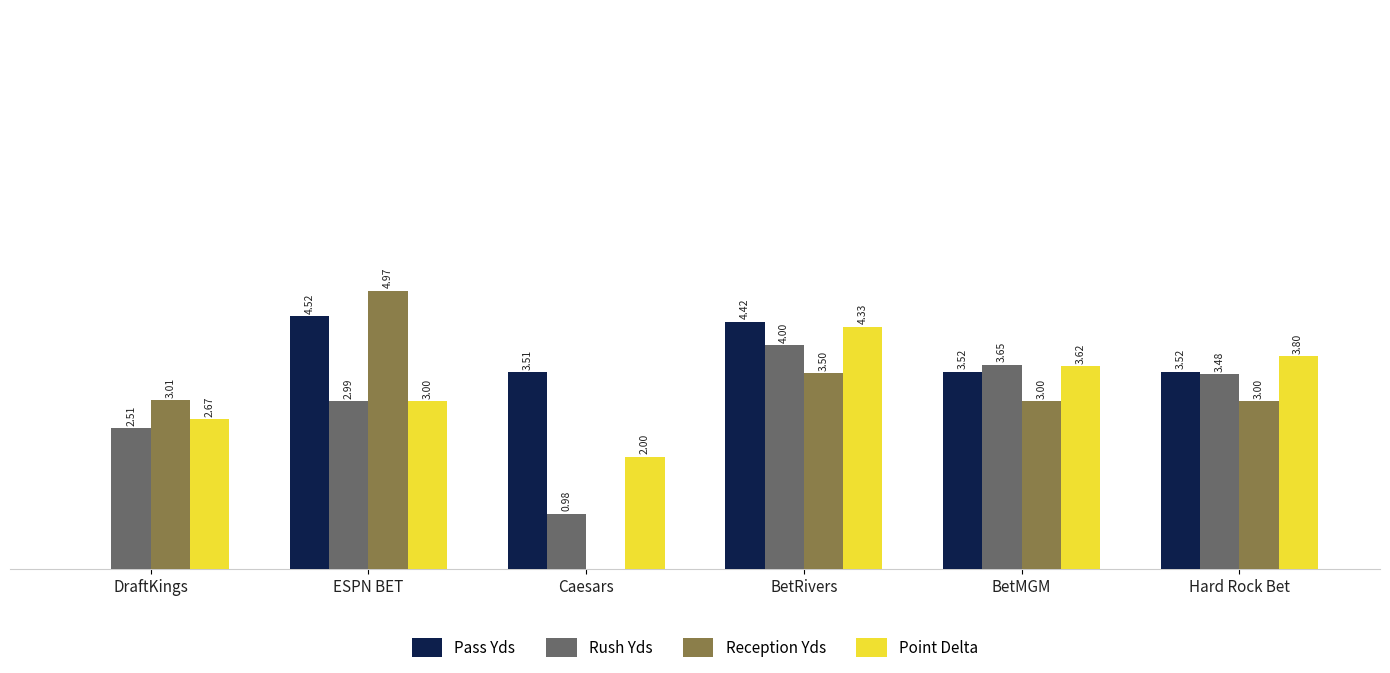

At which label is Rush Yds closest to 2?

DraftKings